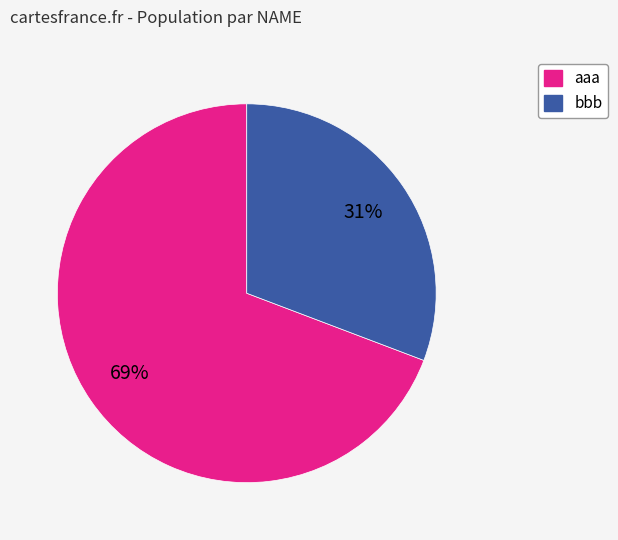

Count the number of slices in the pie.

2